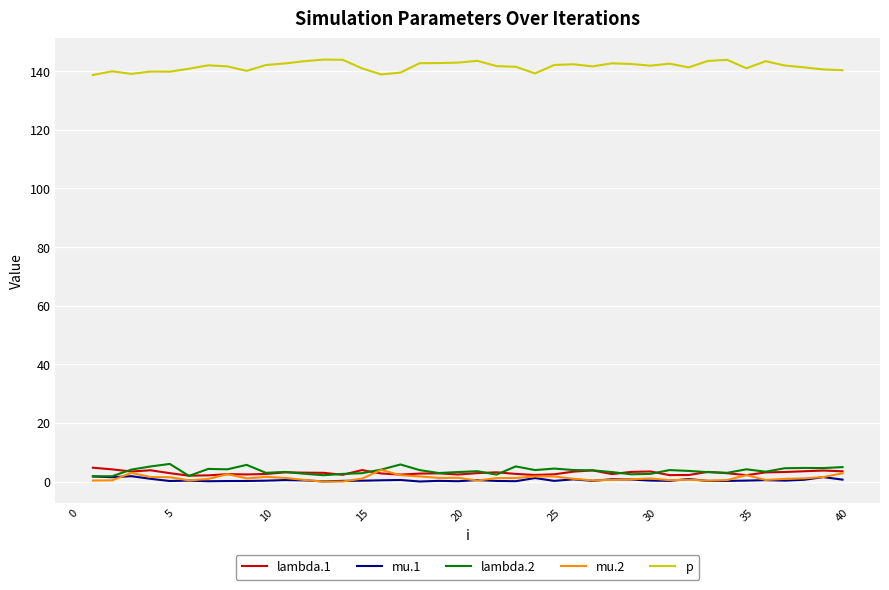

Does the chart have visible grid lines?

Yes